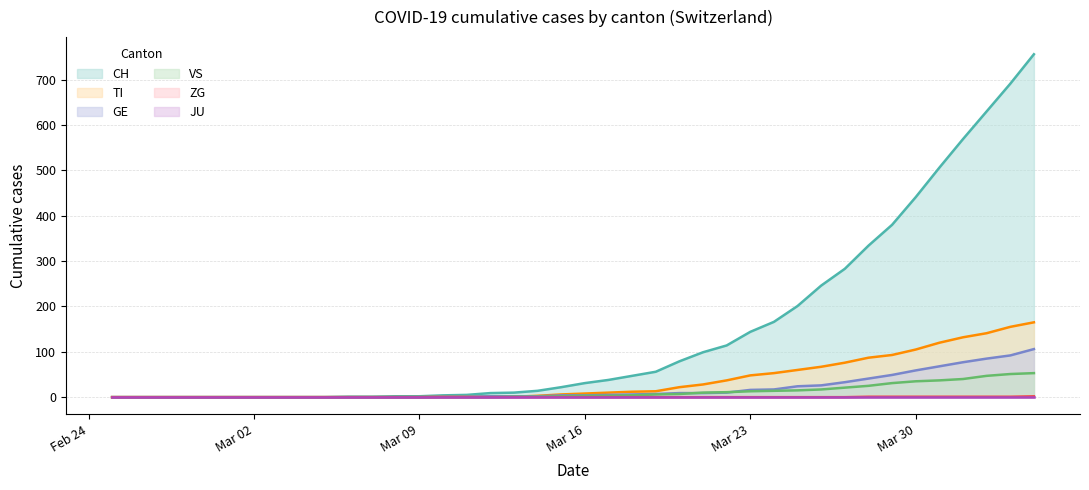

Which series has the widest spread of values?

CH